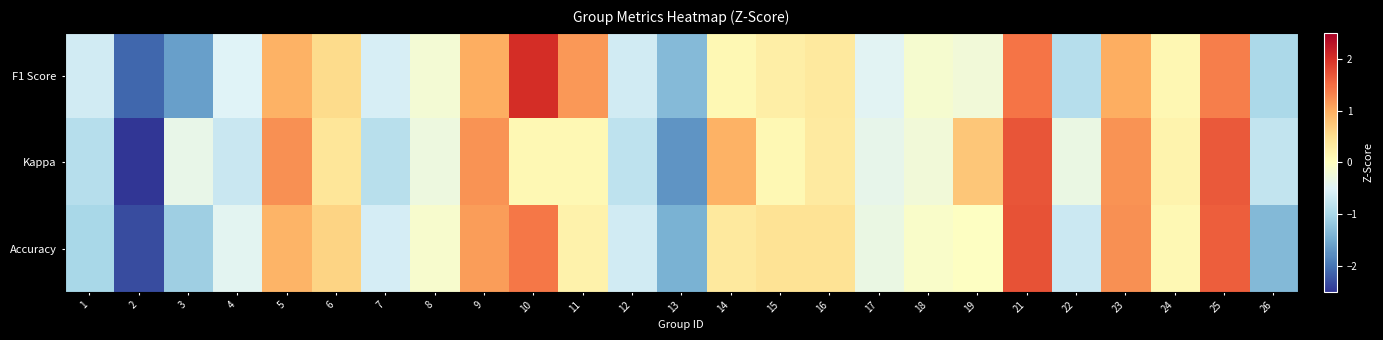

List the series in order of their peak value, lowest first.

Kappa, Accuracy, F1 Score